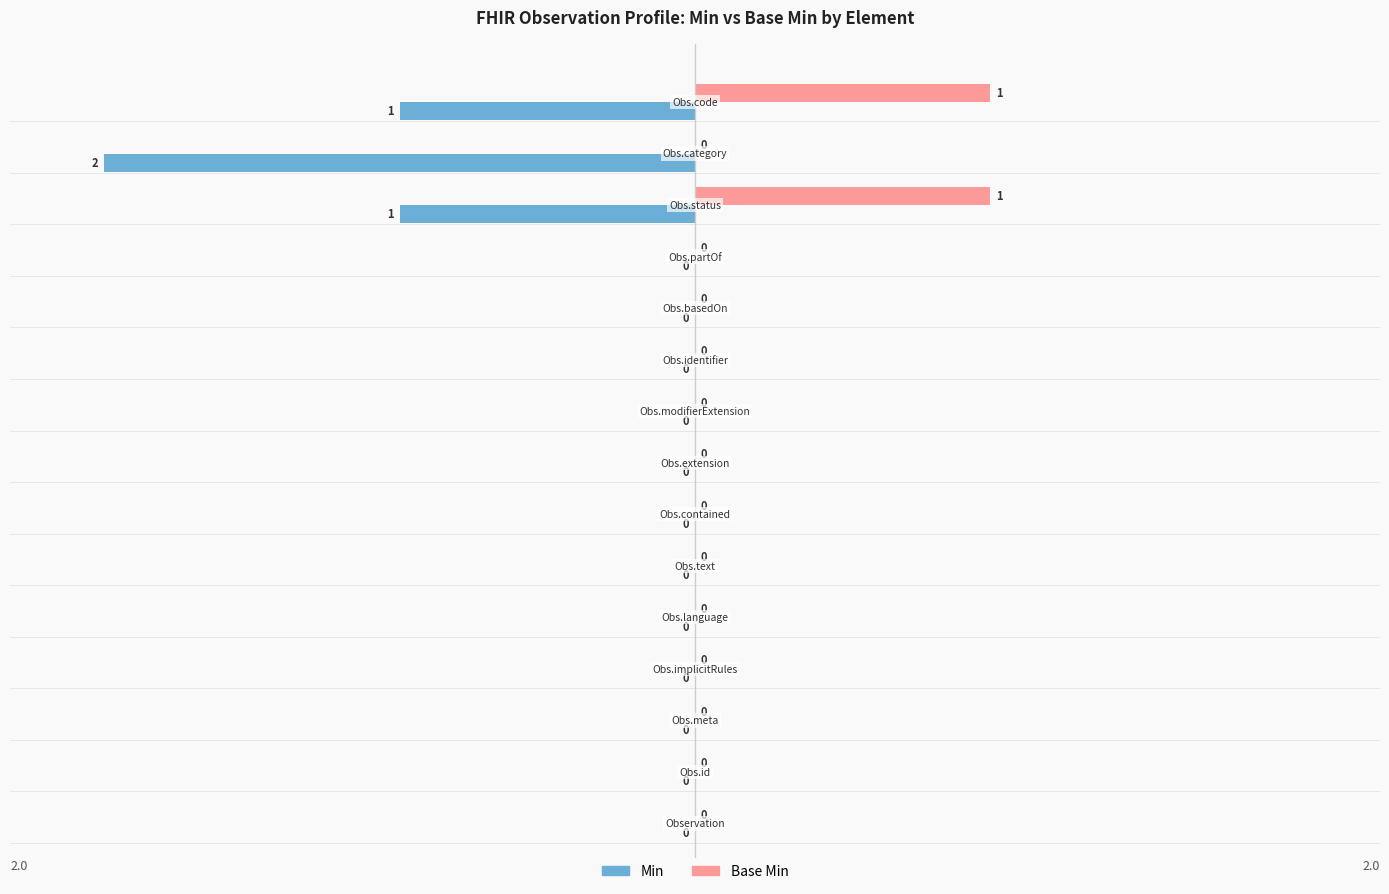

Which series has the largest total across all categories?

Base Min